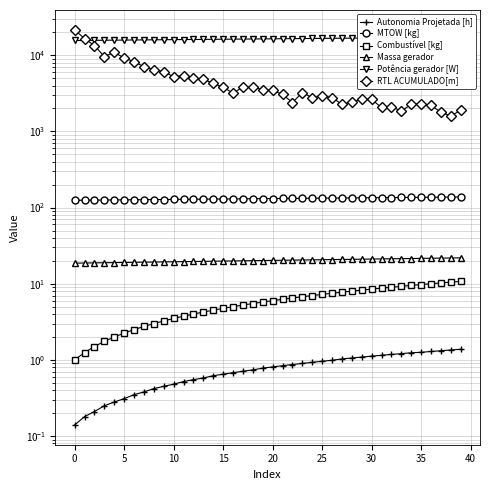

Which series has the largest total across all categories?

Potência gerador [W]